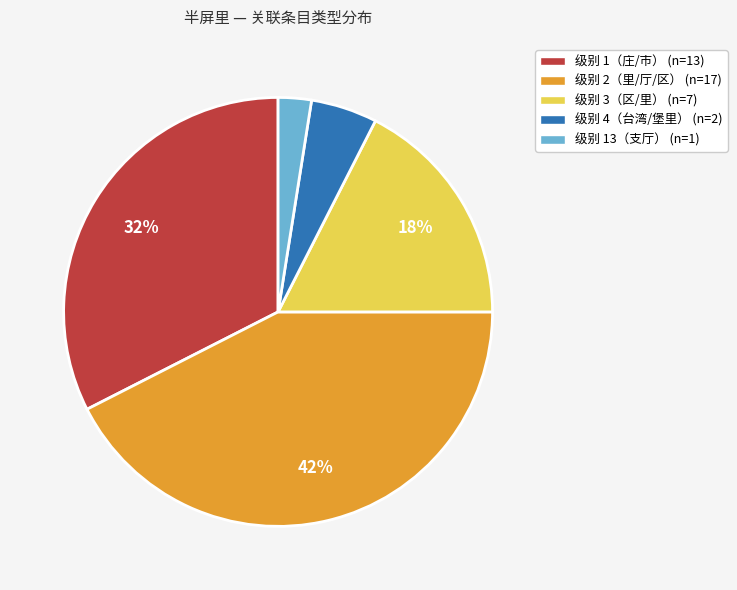

Do 级别 13（支厅） (n=1) and 级别 4（台湾/堡里） (n=2) together represent more than half of the pie?

No